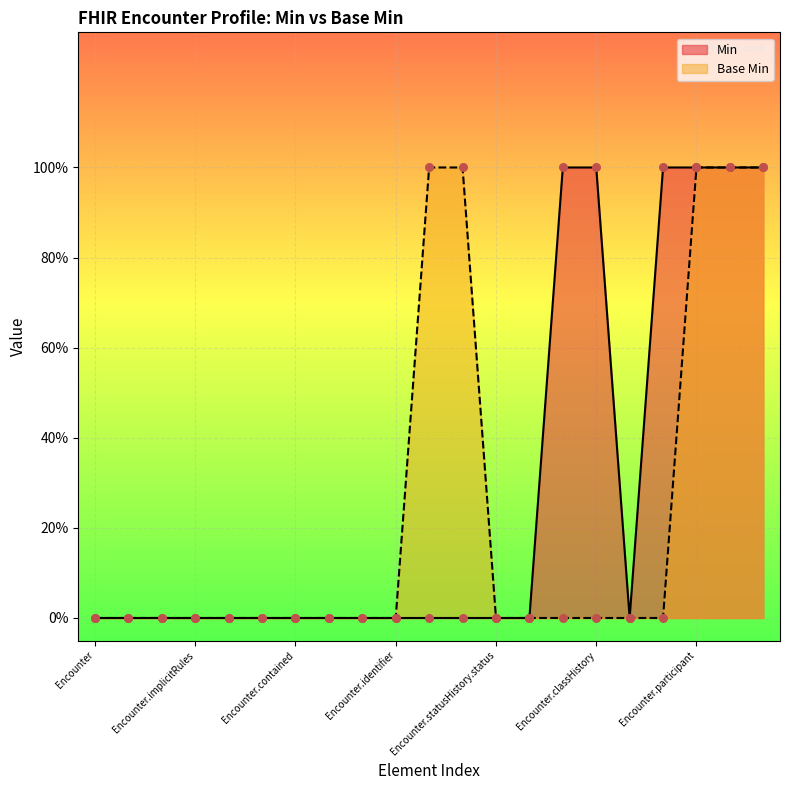

At how many categories does at least one series exceed 0?

8